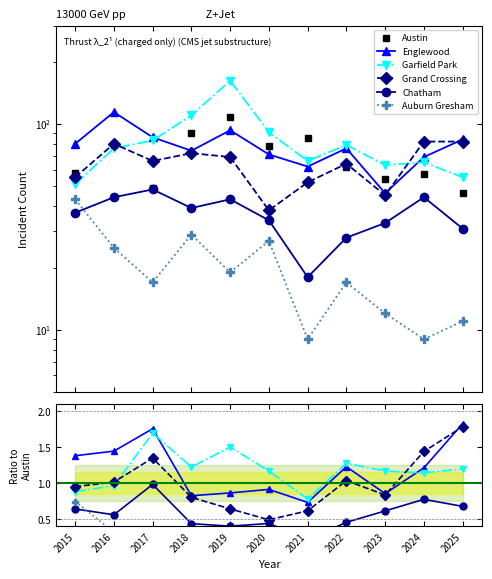

Count the number of data series in this chart.

6